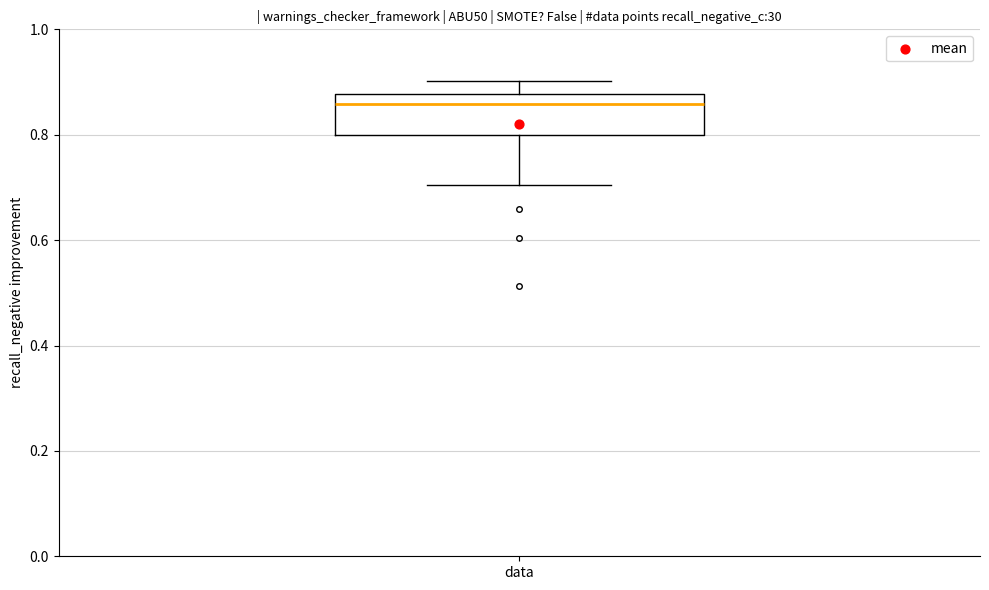

Read this box plot against the y-axis: the position of the median line, the range covered by the box, and the ends of both whiskers. The values are not printed on the chart, so give them approximately, as read against the axis.

median 0.86, box 0.80 to 0.88, whiskers 0.70 to 0.90